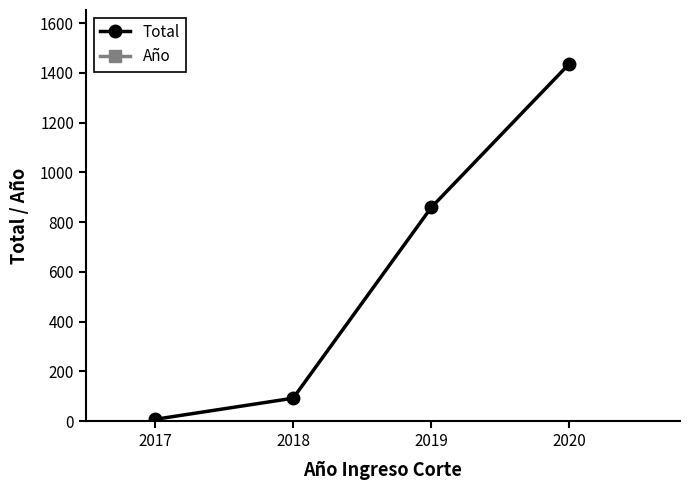

Between 2018 and 2017, which is larger?

2018